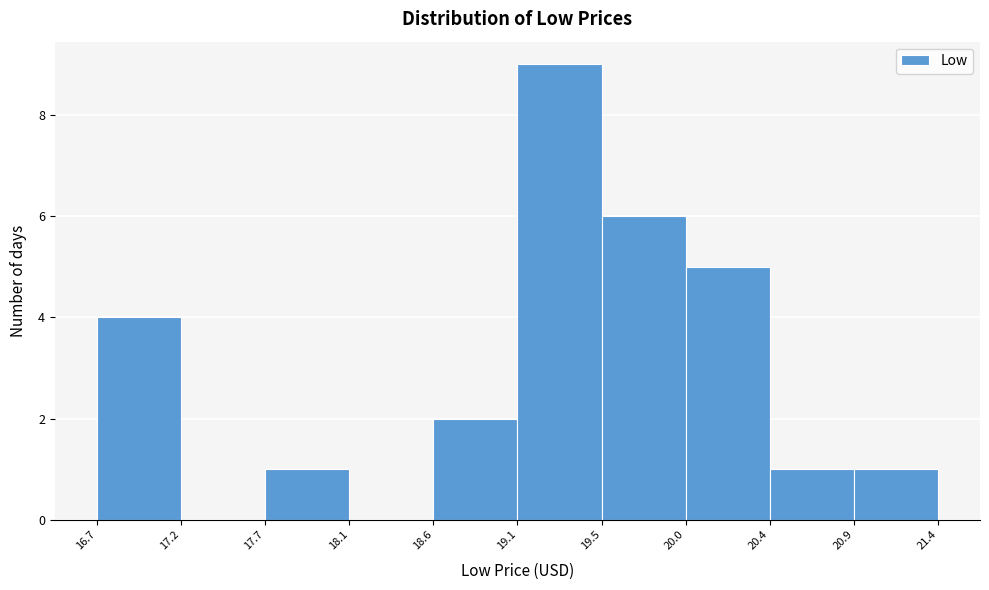

Reading left to right, list every bar in this chart as the range it spans on the x-axis followed by its height. The values are not printed on the chart, so give them approximately, as read against the axis.

16.7 to 17.2: 4
17.2 to 17.7: 0
17.7 to 18.1: 1
18.1 to 18.6: 0
18.6 to 19.1: 2
19.1 to 19.5: 9
19.5 to 20.0: 6
20.0 to 20.4: 5
20.4 to 20.9: 1
20.9 to 21.4: 1